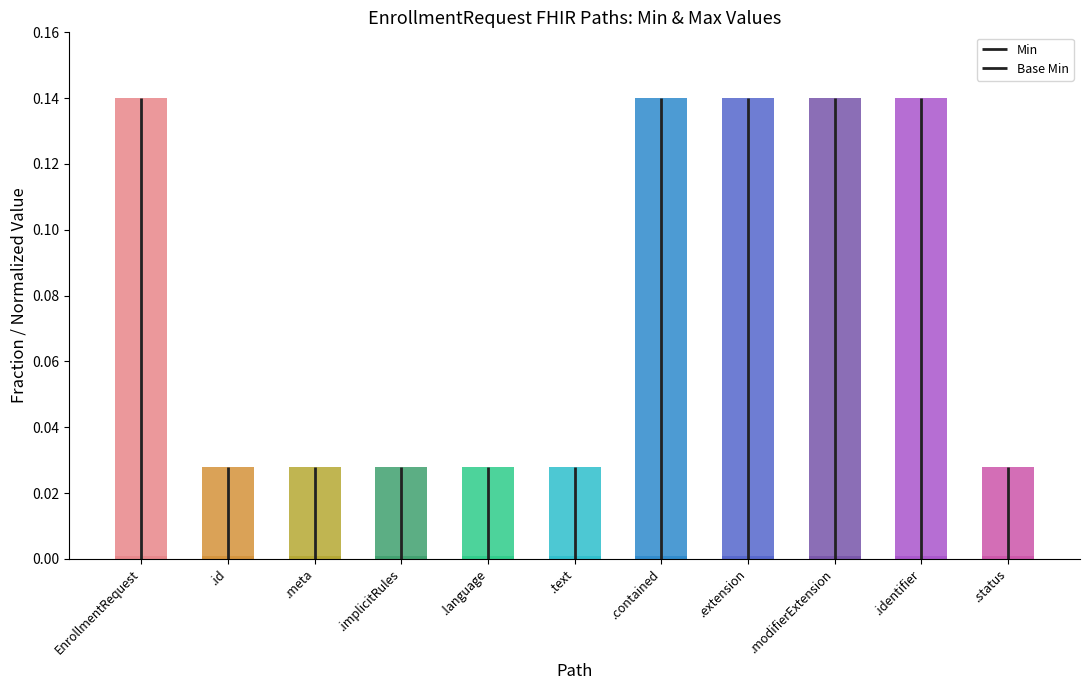

What is the difference between the maximum and minimum values in the Min series?

0.1